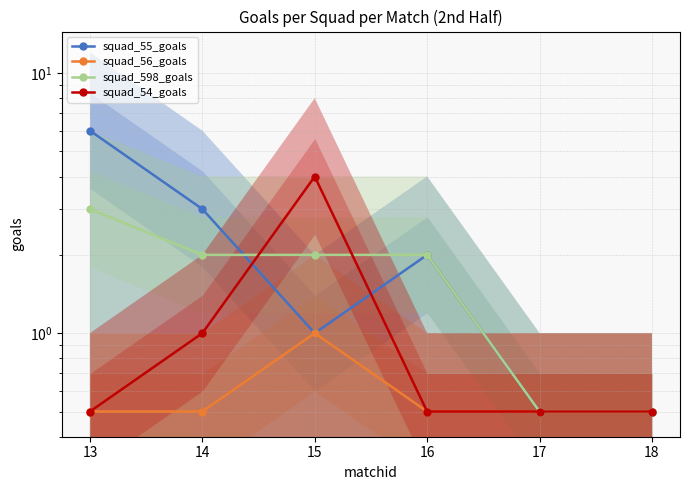

How many values in the squad_55_goals series are below 2?

3